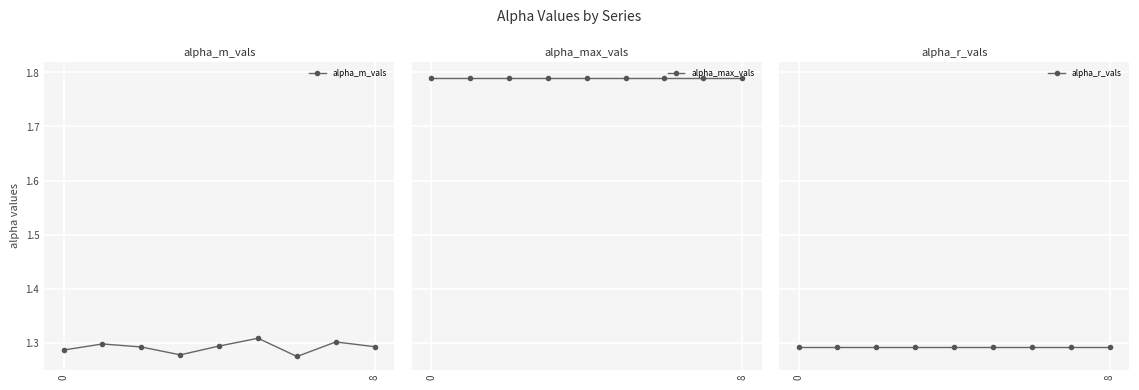

How many alpha_m_vals values are between 1 and 2?

9